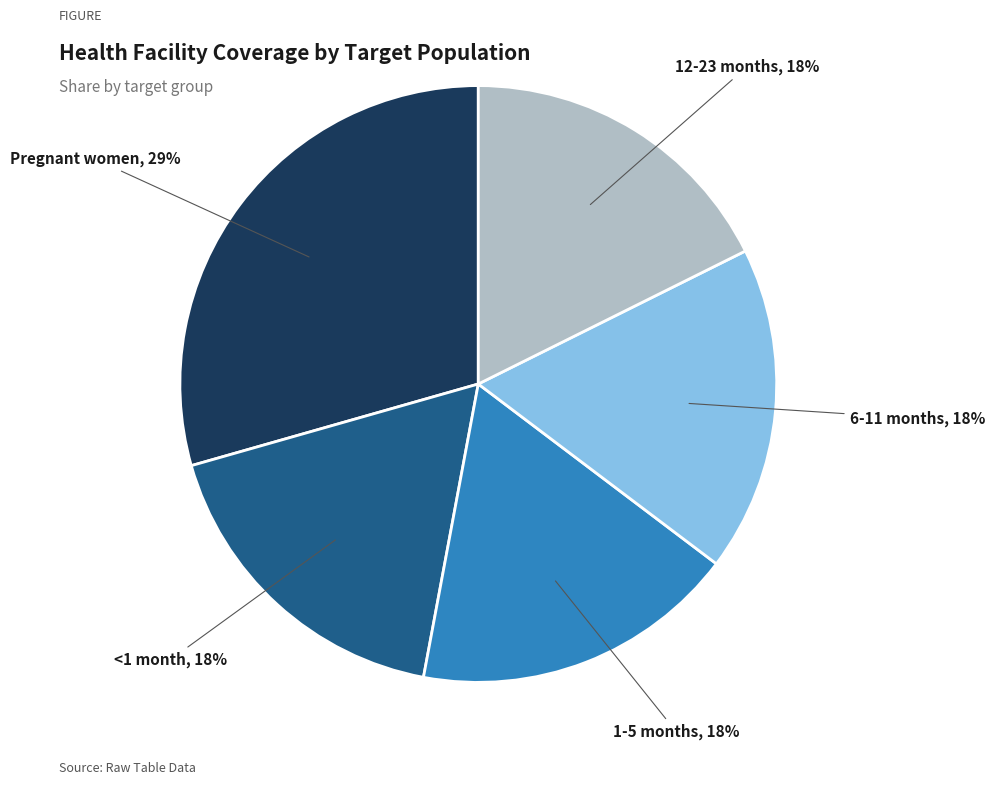

Does any single category account for the majority?

No